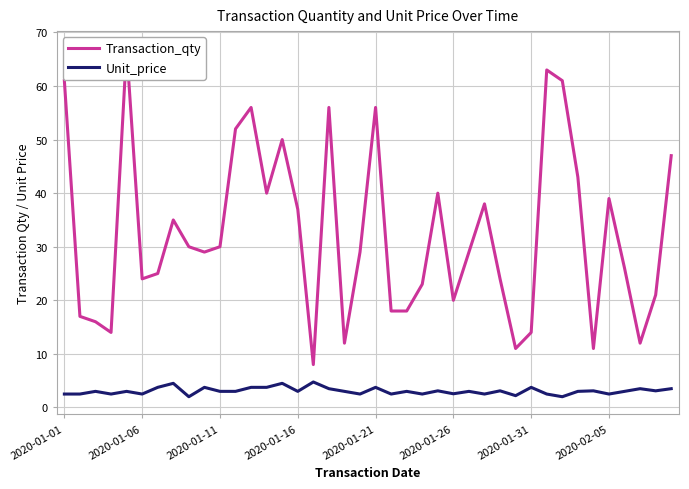

What is the total value across all series at 2020-01-26?

22.6